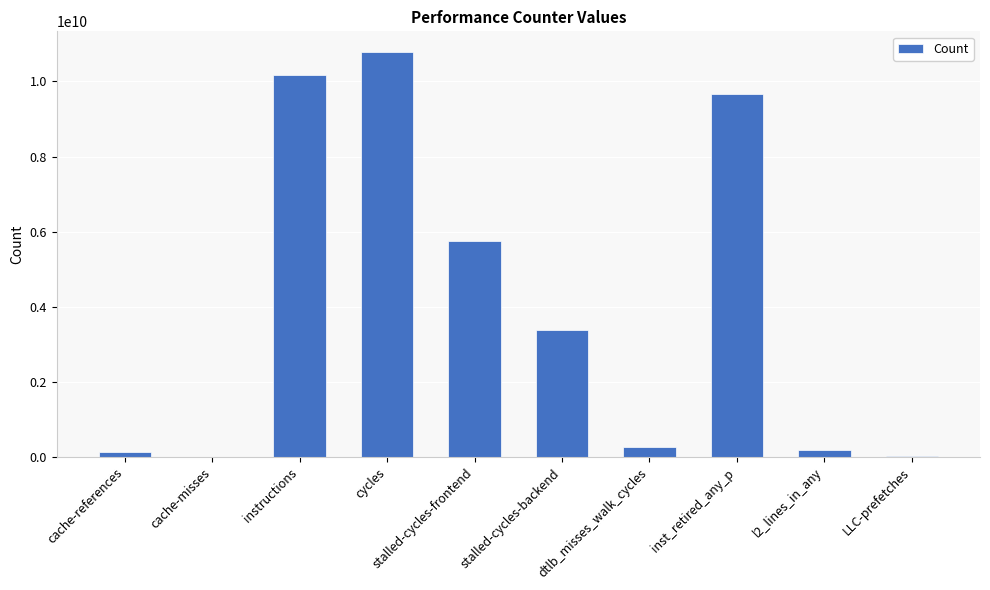

What is the sum of the values at instructions and dtlb_misses_walk_cycles?

10439739071